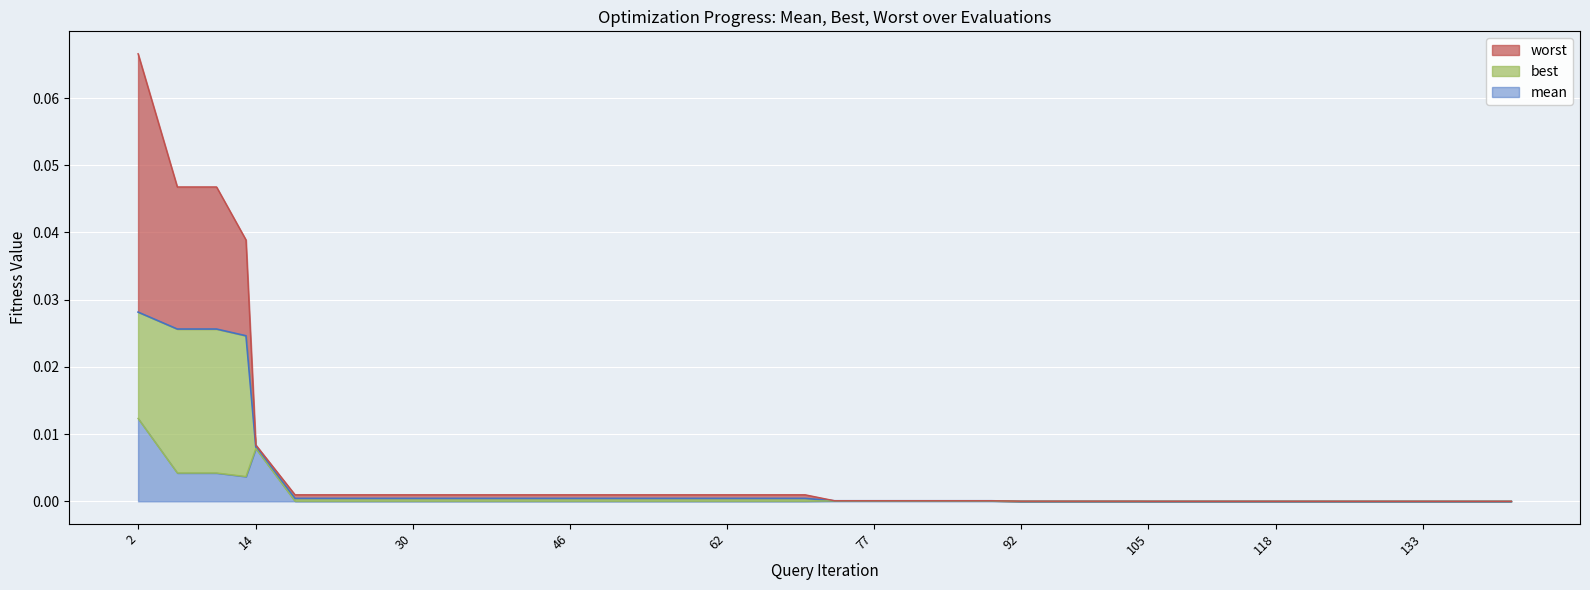

True or false: worst has more than 1 interior local peaks.

False